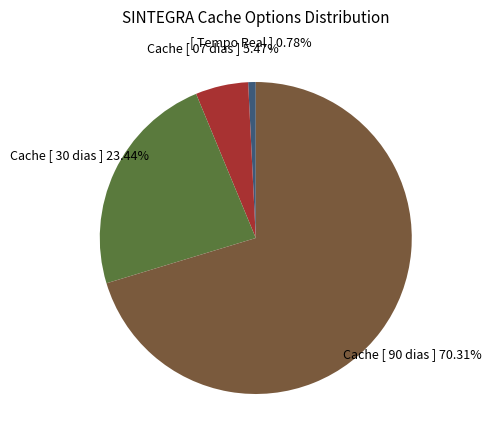

What is the ratio of the value at Cache [ 90 dias ] to the value at Cache [ 30 dias ]?

3.0